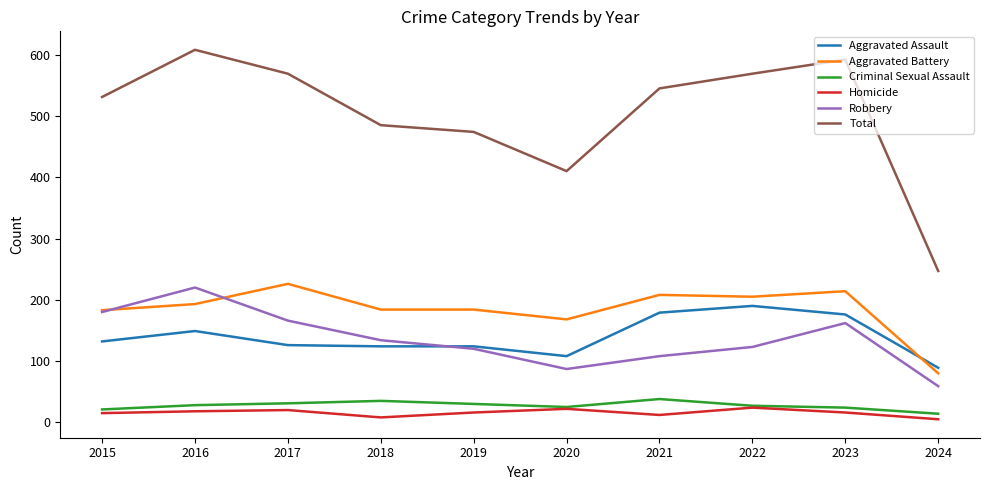

Read the Criminal Sexual Assault value at 2021, to the nearest 5.

40